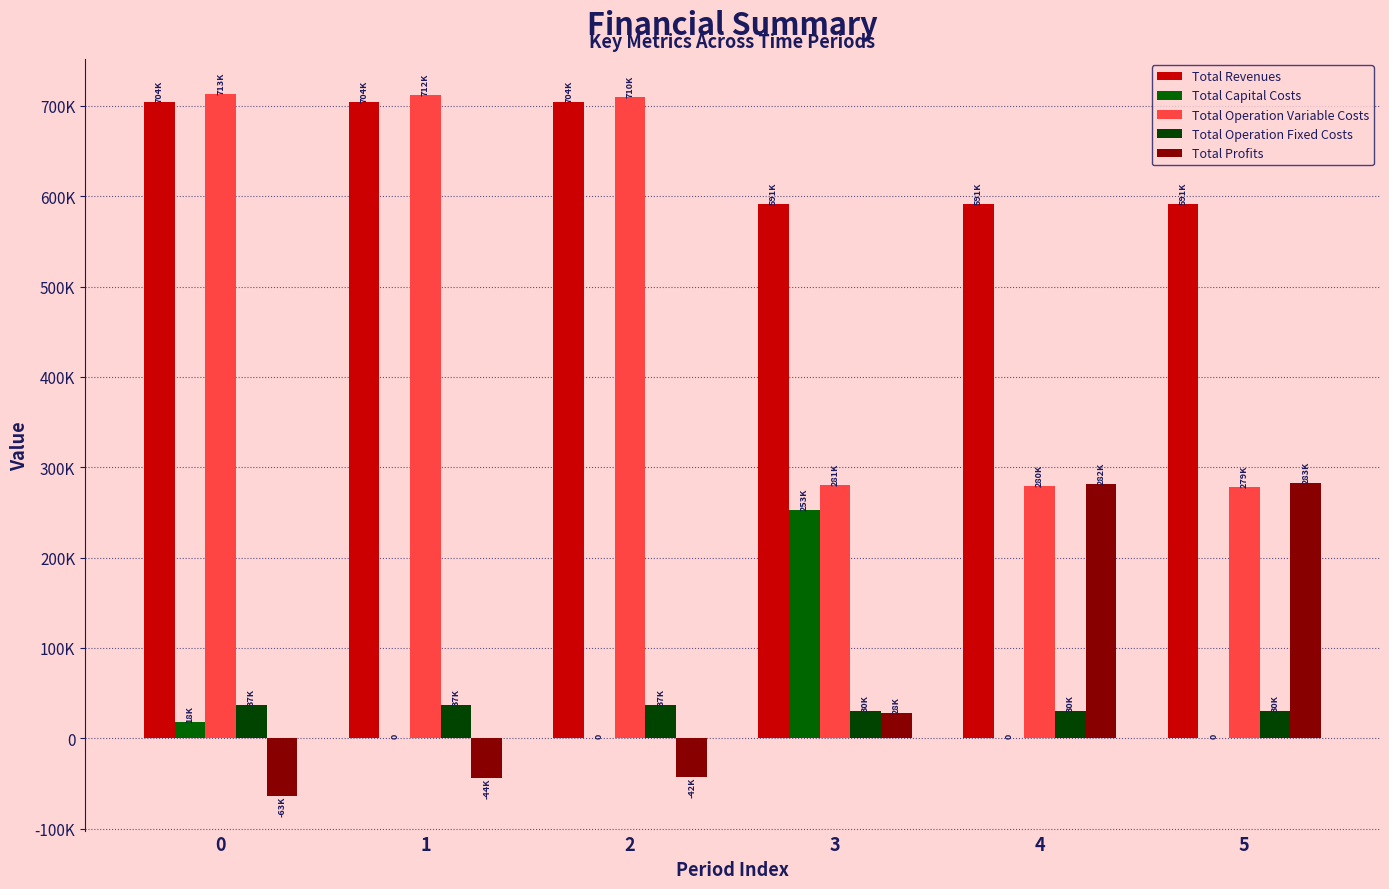

Between 4 and 3, which is larger?

3